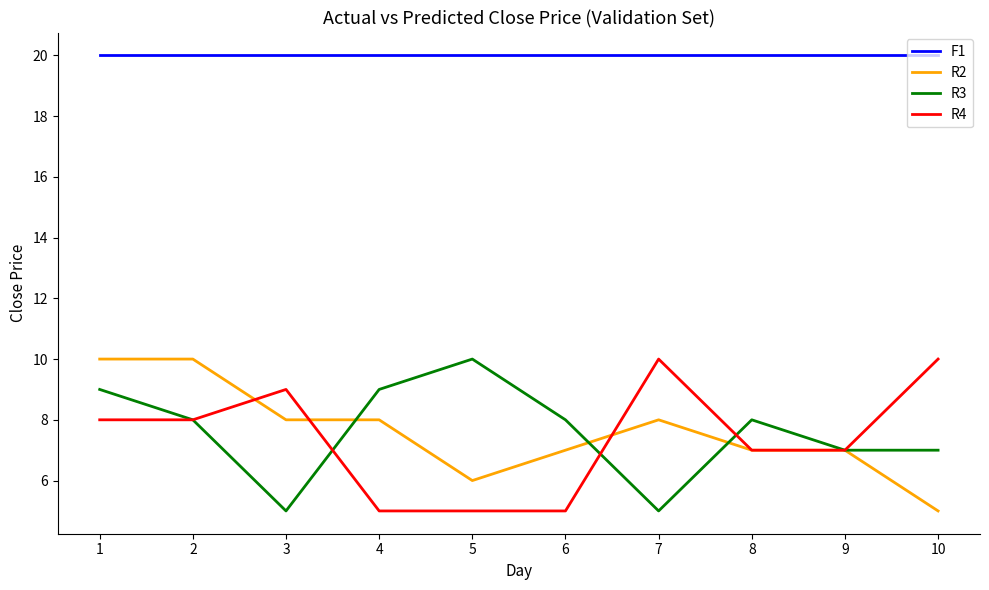

What is the sum of the R3 values at 3 and 10?

12